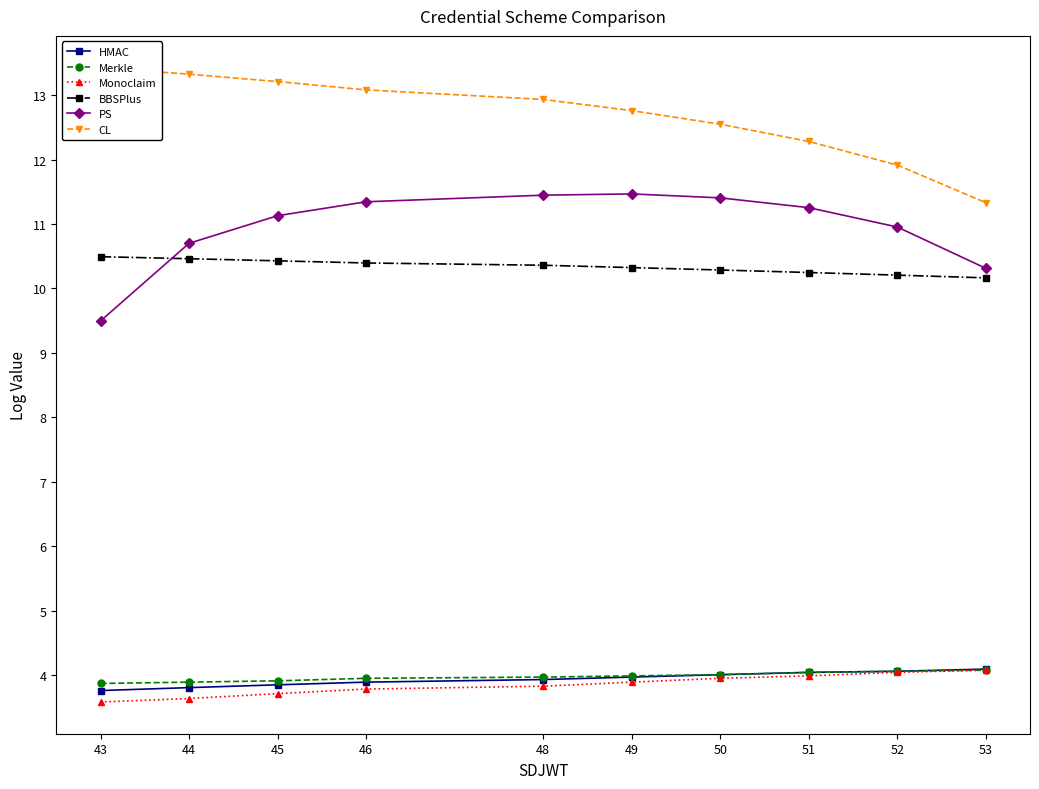

What is the average value of the HMAC series?

3.9